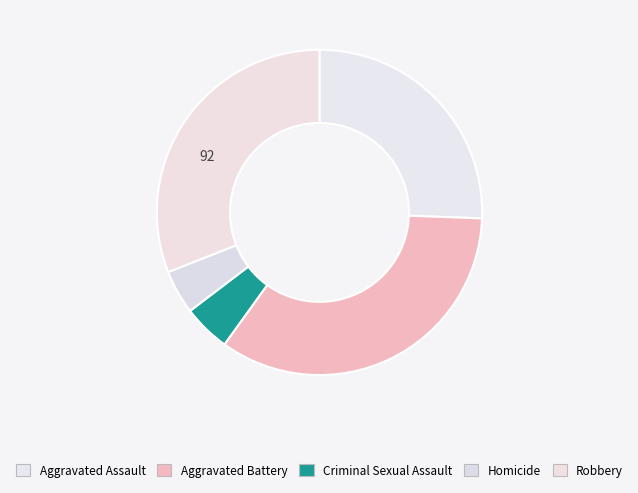

Is it true that Aggravated Assault is 19% of the pie?

False